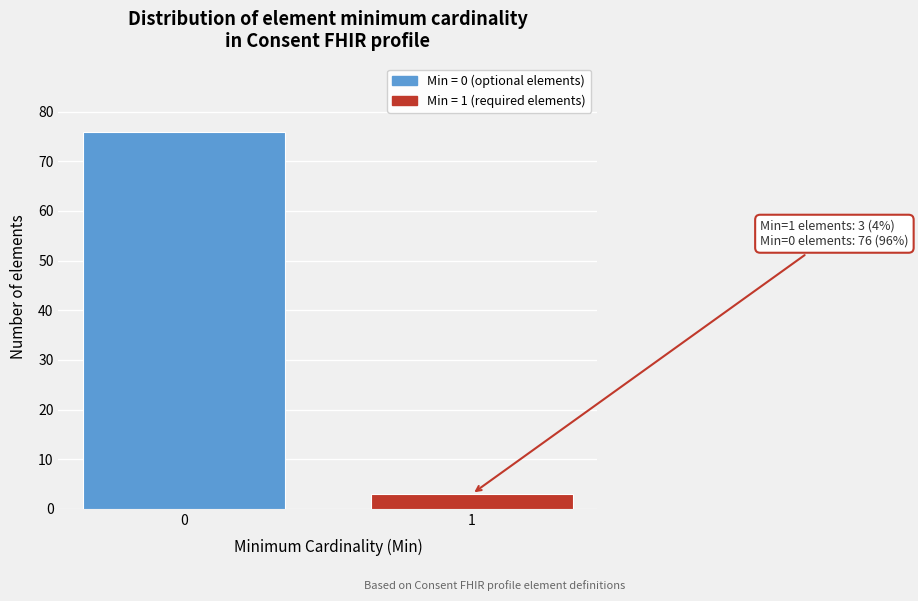

Reading left to right, extract all data points from this chart.

76	3